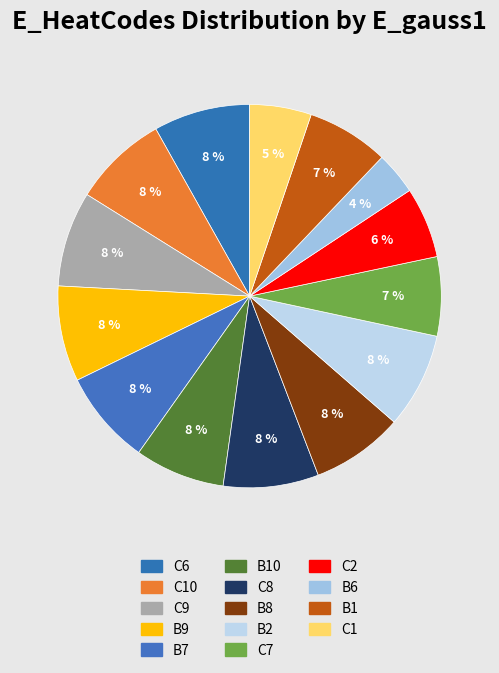

How many segments does this pie chart have?

14